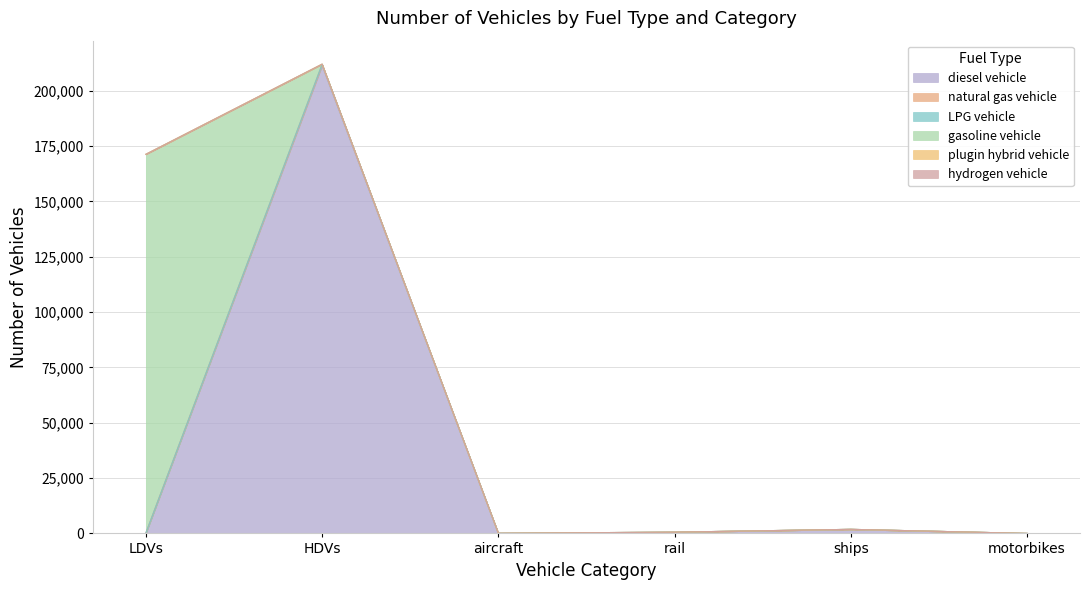

How many categories are shown in the chart?

6